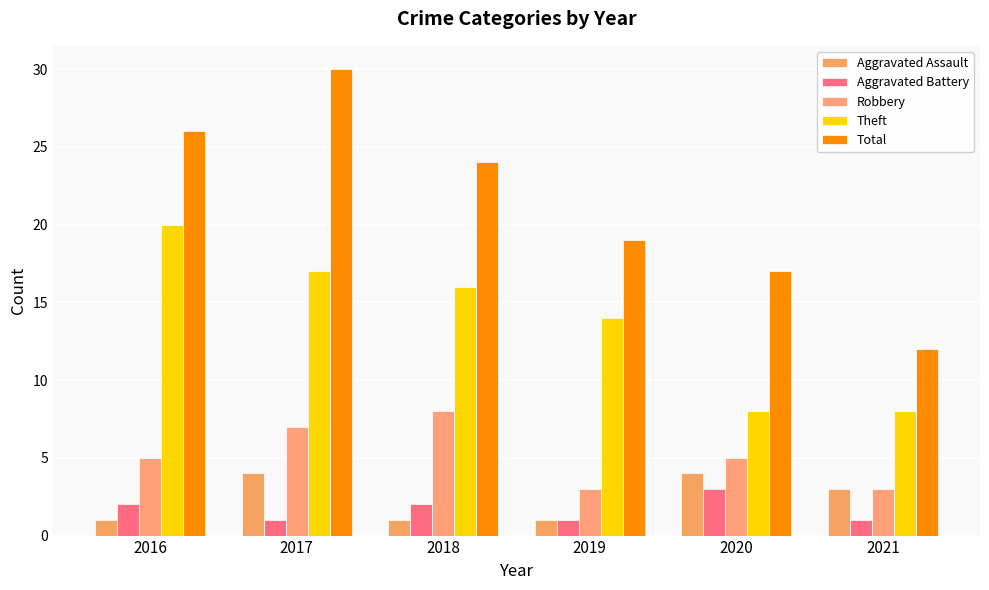

Reading right to left, list all the values displayed in this chart.

Aggravated Assault: 2021=3	2020=4	2019=1	2018=1	2017=4	2016=1
Aggravated Battery: 2021=1	2020=3	2019=1	2018=2	2017=1	2016=2
Robbery: 2021=3	2020=5	2019=3	2018=8	2017=7	2016=5
Theft: 2021=8	2020=8	2019=14	2018=16	2017=17	2016=20
Total: 2021=12	2020=17	2019=19	2018=24	2017=30	2016=26